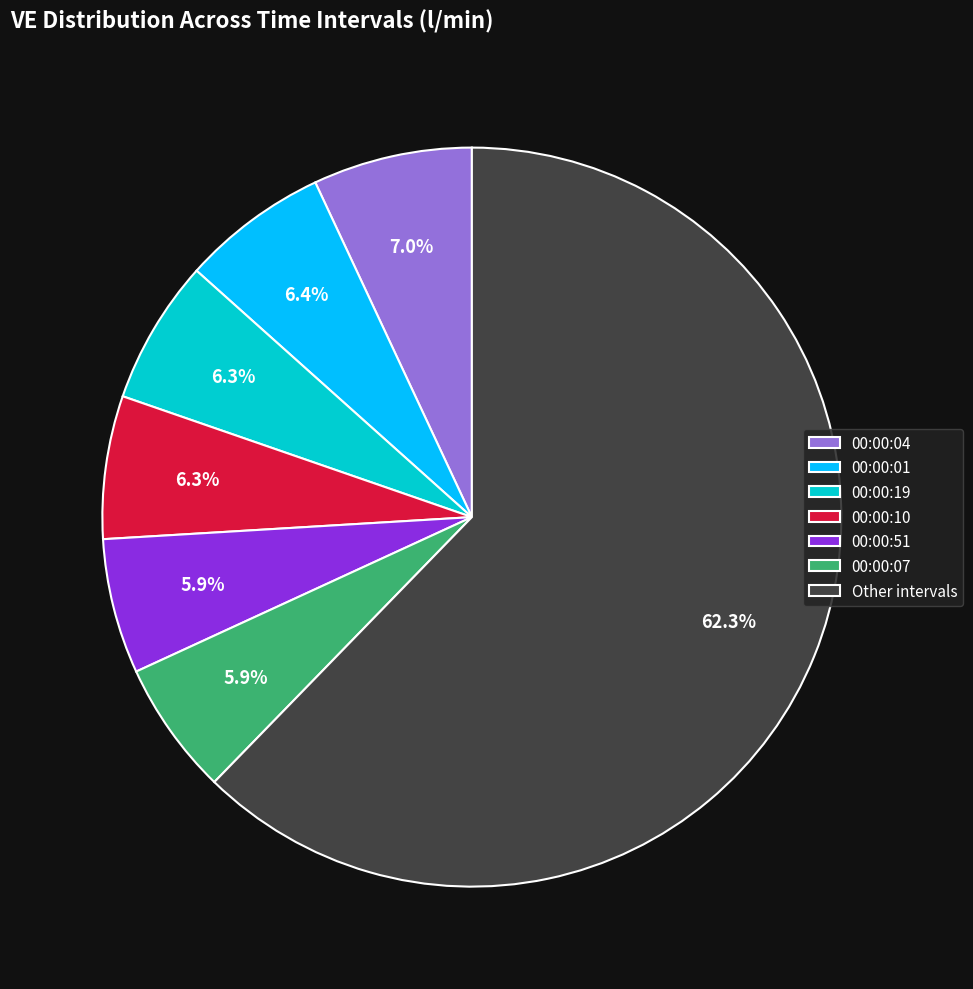

What is the ratio of the value at Other intervals to the value at 00:00:01?

9.7